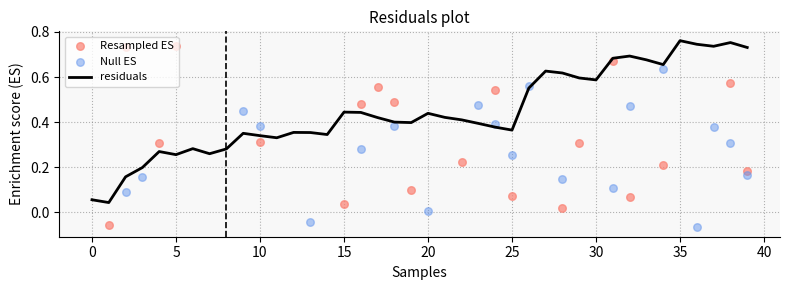

The value of residuals at 35 is 0.3. True or false?

False